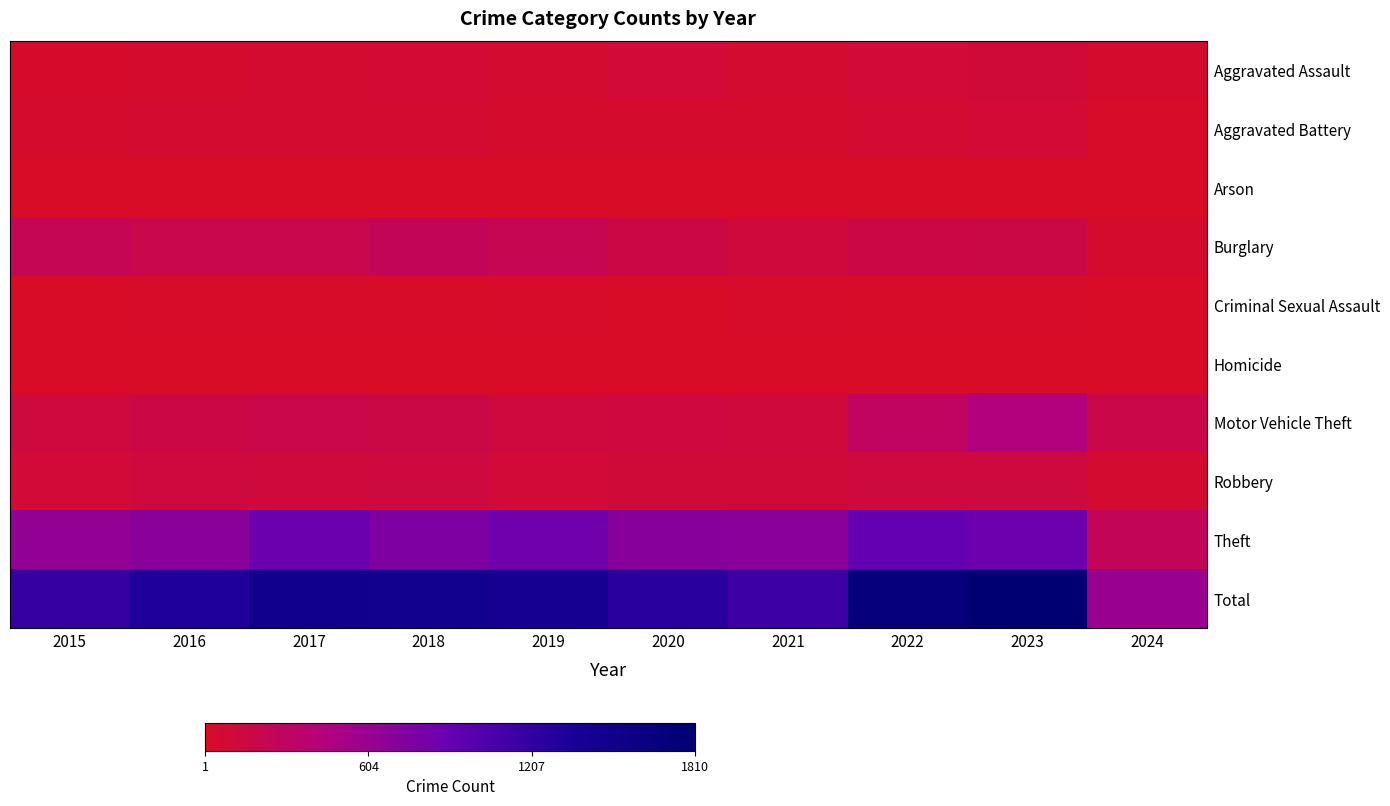

Reading left to right, transcribe all the data shown in this chart.

Aggravated Assault: 2015=31	2016=50	2017=59	2018=72	2019=61	2020=87	2021=58	2022=89	2023=93	2024=40
Aggravated Battery: 2015=50	2016=60	2017=54	2018=52	2019=45	2020=48	2021=43	2022=66	2023=83	2024=17
Arson: 2015=3	2016=3	2017=1	2018=6	2019=5	2020=4	2021=6	2022=7	2023=6	2024=2
Burglary: 2015=236	2016=194	2017=192	2018=257	2019=221	2020=163	2021=117	2022=163	2023=168	2024=43
Criminal Sexual Assault: 2015=13	2016=20	2017=19	2018=20	2019=29	2020=12	2021=23	2022=18	2023=21	2024=3
Homicide: 2015=4	2016=8	2017=2	2018=5	2019=3	2020=6	2021=2	2022=6	2023=4	2024=2
Motor Vehicle Theft: 2015=125	2016=163	2017=191	2018=164	2019=125	2020=134	2021=113	2022=291	2023=443	2024=181
Robbery: 2015=87	2016=123	2017=115	2018=130	2019=89	2020=94	2021=95	2022=125	2023=128	2024=53
Theft: 2015=641	2016=689	2017=873	2018=767	2019=855	2020=713	2021=691	2022=912	2023=864	2024=257
Total: 2015=1190	2016=1310	2017=1506	2018=1473	2019=1433	2020=1261	2021=1148	2022=1677	2023=1810	2024=598